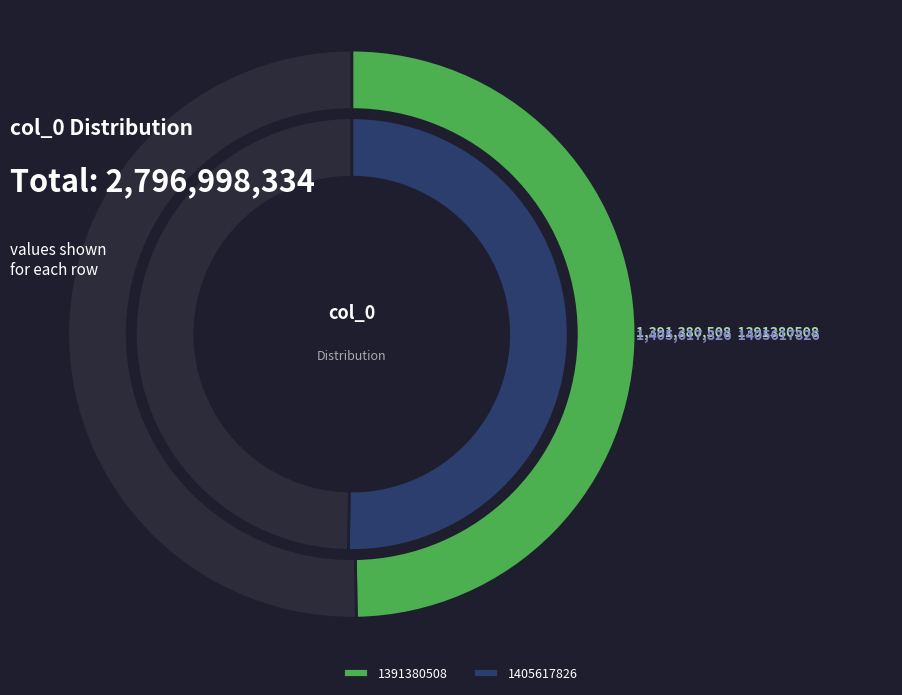

What is the ratio of the value at 1391380508 to the value at 1405617826?

1.0